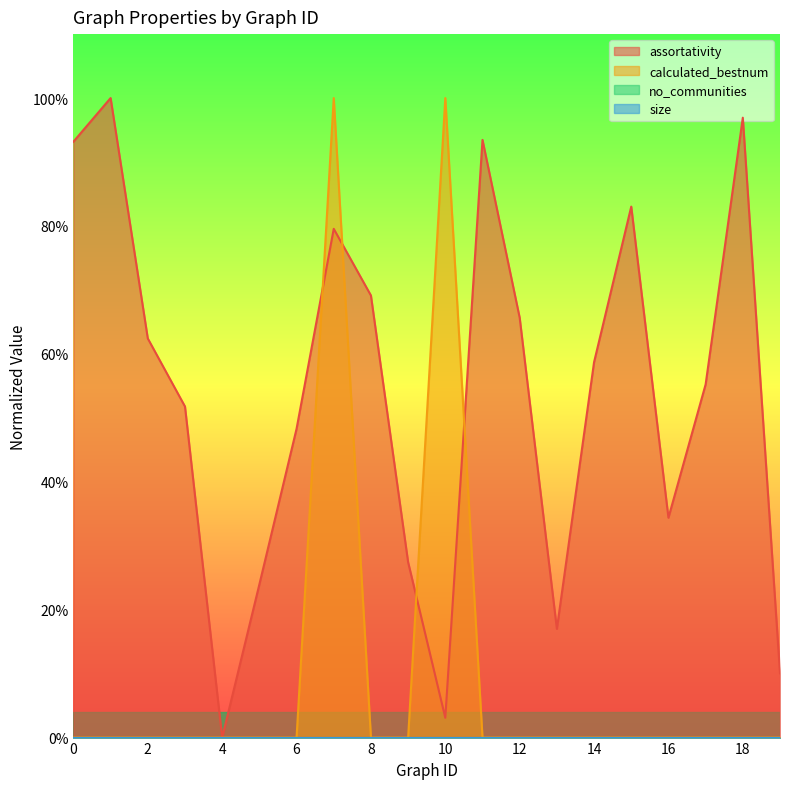

How many positive values does the calculated_bestnum series have?

2